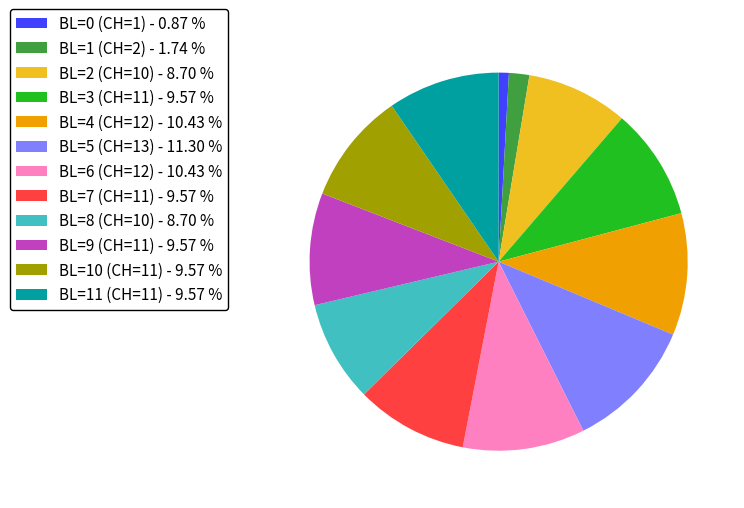

Approximately how many times larger is the value at BL=0 (CH=1) - 0.87 % compared to BL=1 (CH=2) - 1.74 %?

0.5